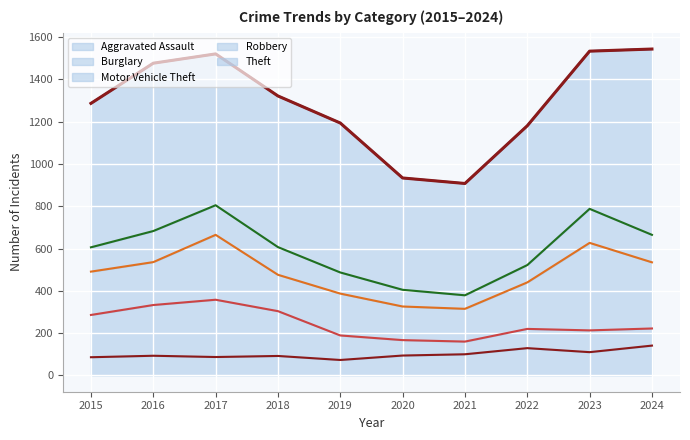

Which series has the largest total across all categories?

Theft